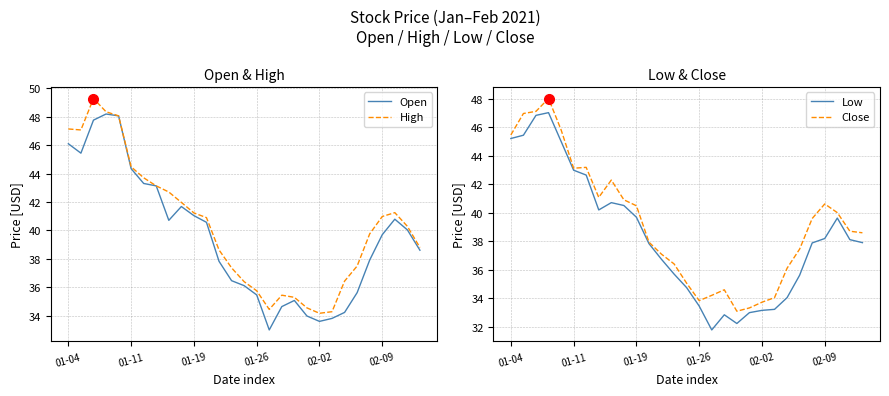

What is the lowest value of the Close series?

33.1